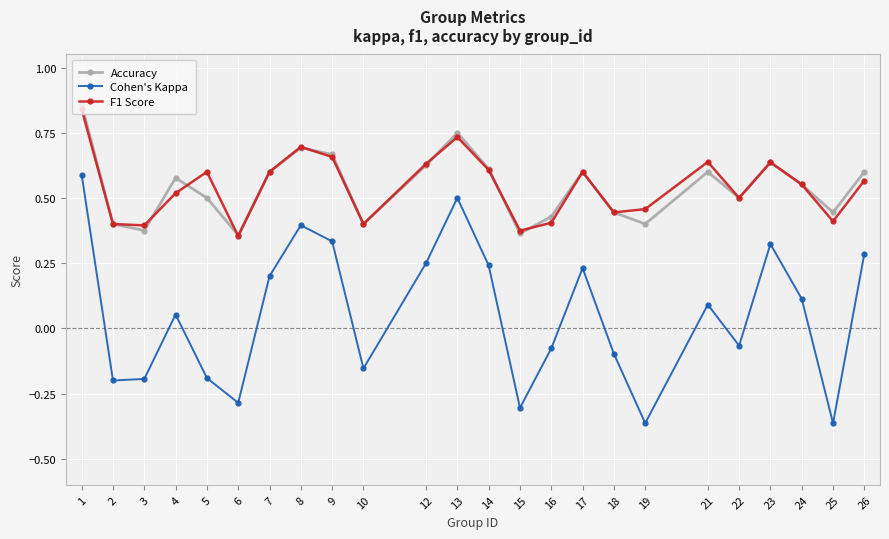

The value of Cohen's Kappa at 5 is -0.1. True or false?

False